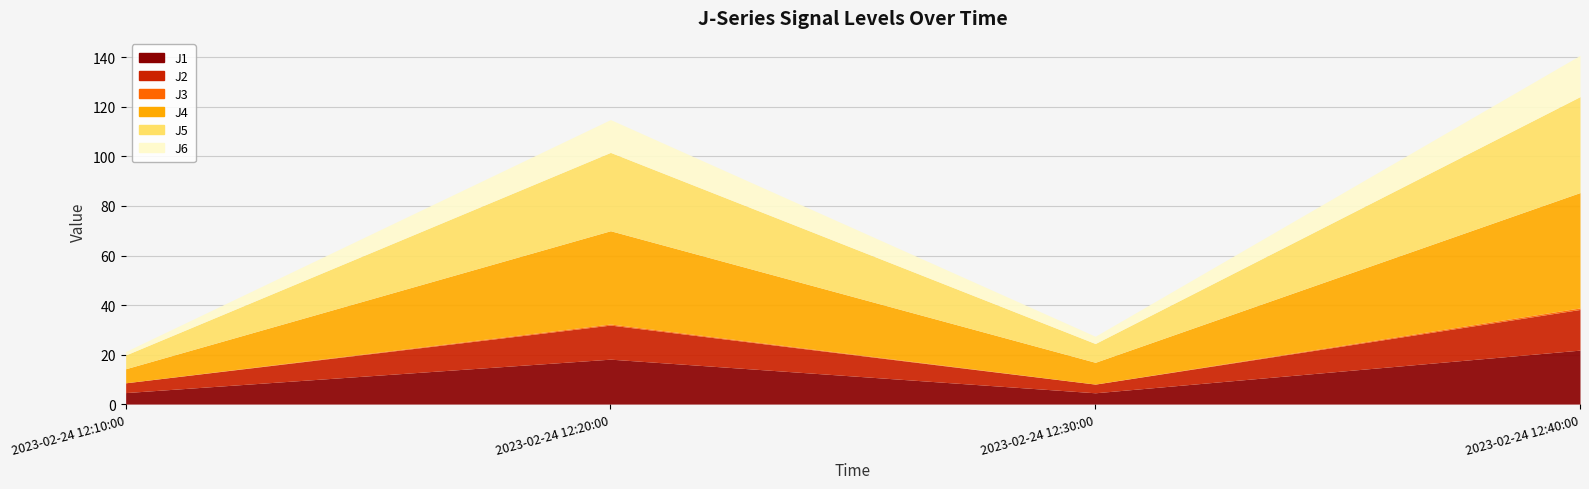

At which category does the chart reach its peak across all series?

2023-02-24 12:40:00